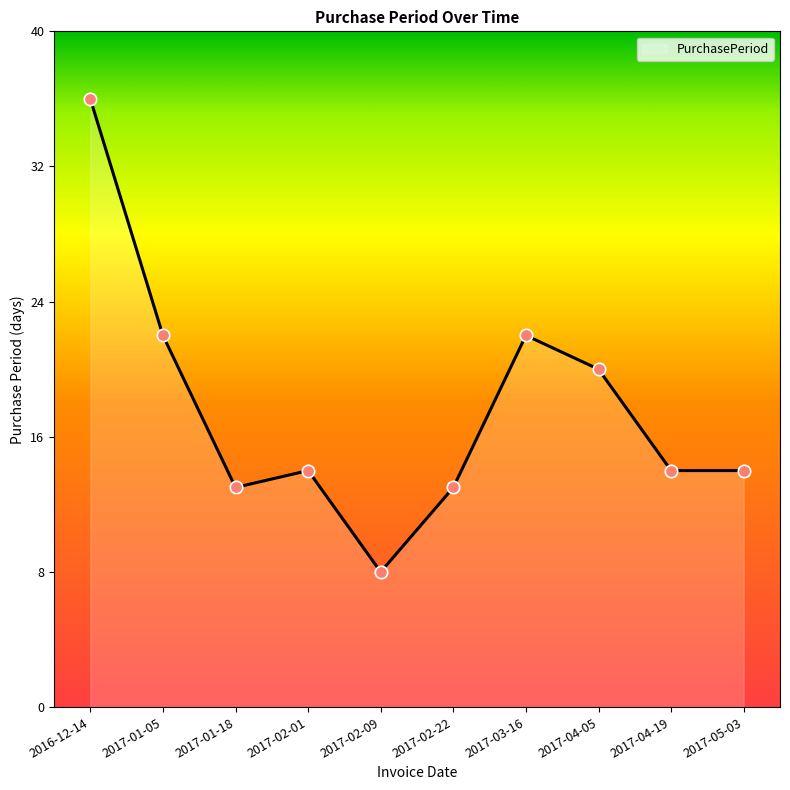

Which has a higher value, 2017-02-22 or 2016-12-14?

2016-12-14